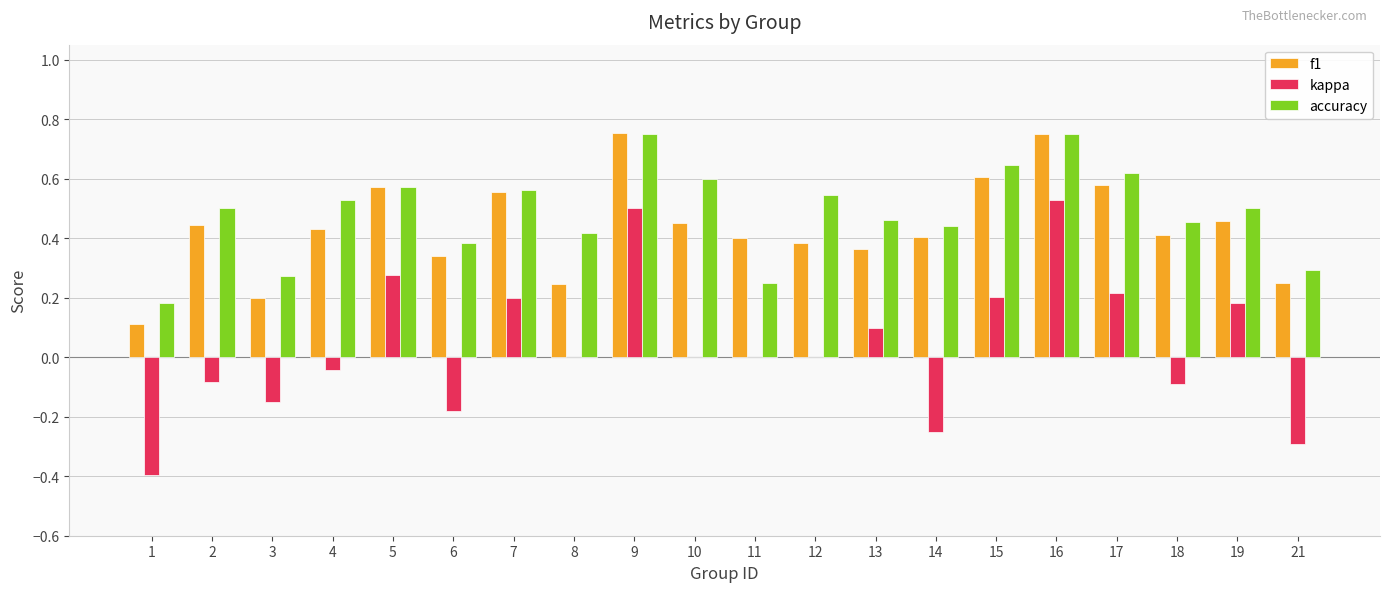

Is it true that f1 equals 1.3 at 16?

False